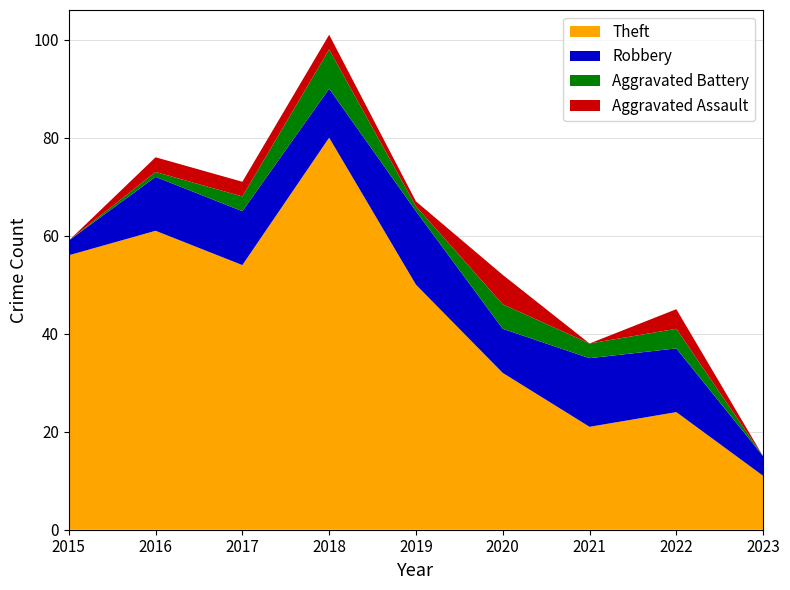

Reading left to right, what are all the values shown in this chart?

Theft: 2015=56	2016=61	2017=54	2018=80	2019=50	2020=32	2021=21	2022=24	2023=11
Robbery: 2015=3	2016=11	2017=11	2018=10	2019=15	2020=9	2021=14	2022=13	2023=4
Aggravated Battery: 2015=0	2016=1	2017=3	2018=8	2019=1	2020=5	2021=3	2022=4	2023=0
Aggravated Assault: 2015=0	2016=3	2017=3	2018=3	2019=1	2020=6	2021=0	2022=4	2023=0